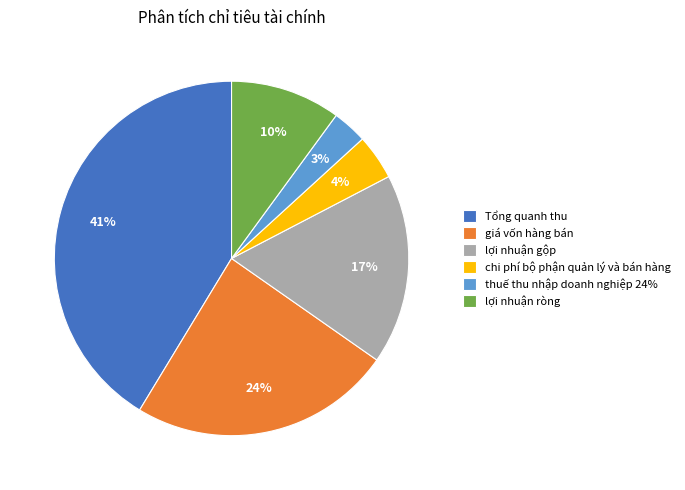

Rank the categories by value from lowest to highest.

thuế thu nhập doanh nghiệp 24%, chi phí bộ phận quản lý và bán hàng, lợi nhuận ròng, lợi nhuận gộp, giá vốn hàng bán, Tổng quanh thu